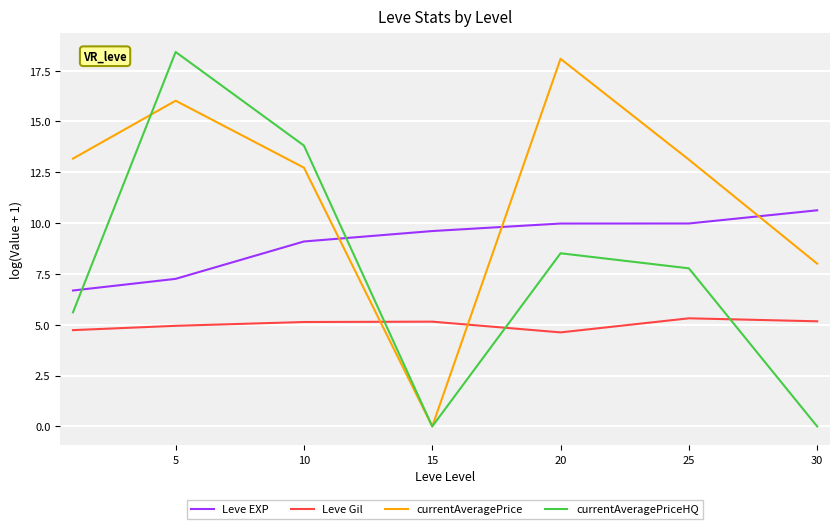

Which series has the largest total across all categories?

currentAveragePrice